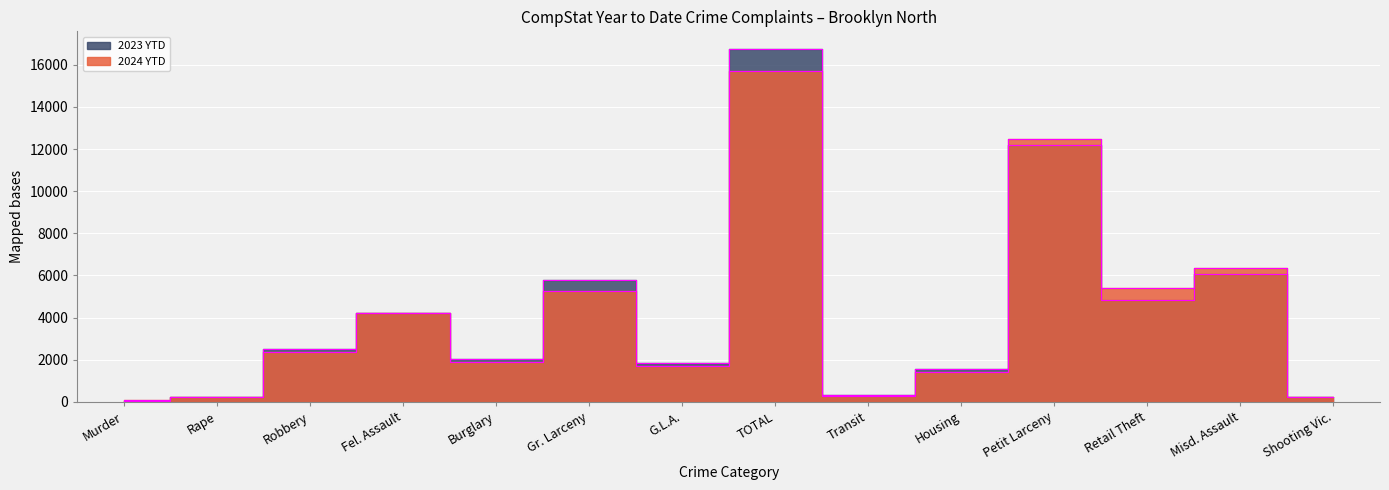

Reading right to left, what are all the values shown in this chart?

2024 YTD: 237	6350	5417	12480	1398	291	15703	1704	5256	1872	4209	2345	247	70
2023 YTD: 244	6050	4839	12176	1554	309	16748	1865	5800	2033	4240	2528	216	66